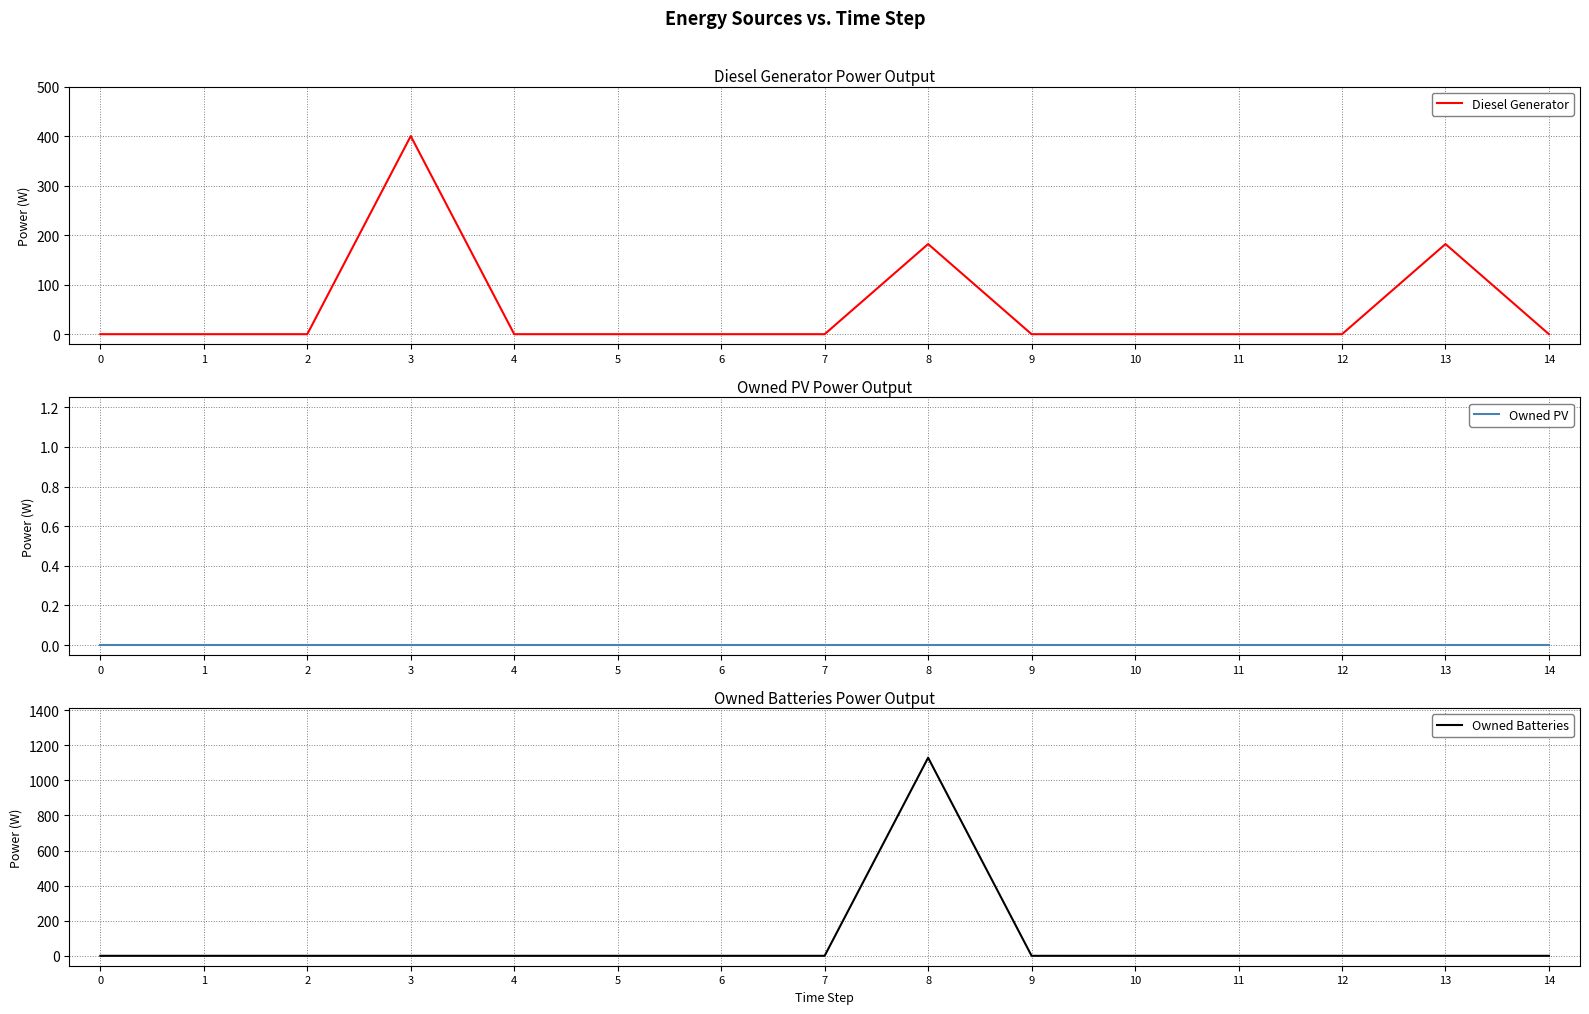

Reading left to right, list all the values displayed in this chart.

Diesel Generator: 0	0	0	400	0	0	0	0	182	0	0	0	0	182	0
Owned PV: 0	0	0	0	0	0	0	0	0	0	0	0	0	0	0
Owned Batteries: 0	0	0	0	0	0	0	0	1129	0	0	0	0	0	0